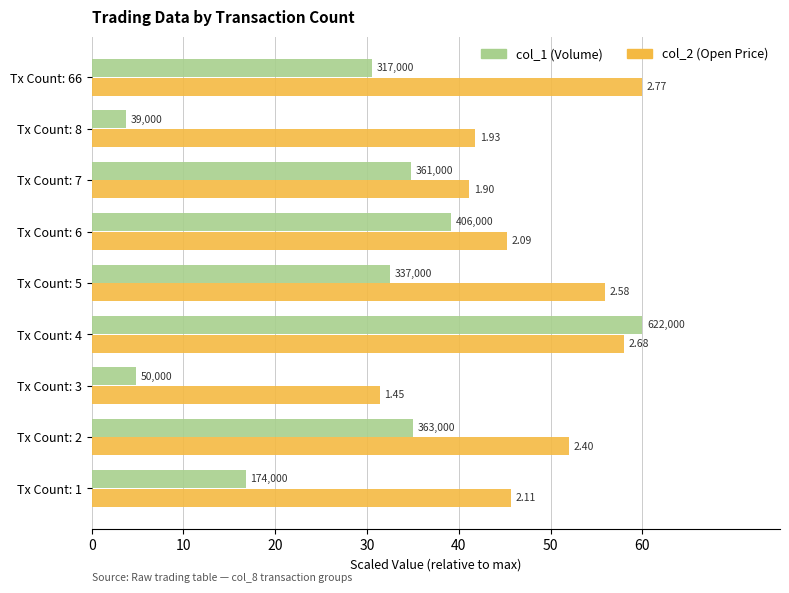

What are all the series names shown in the legend?

col_1 (Volume), col_2 (Open Price)